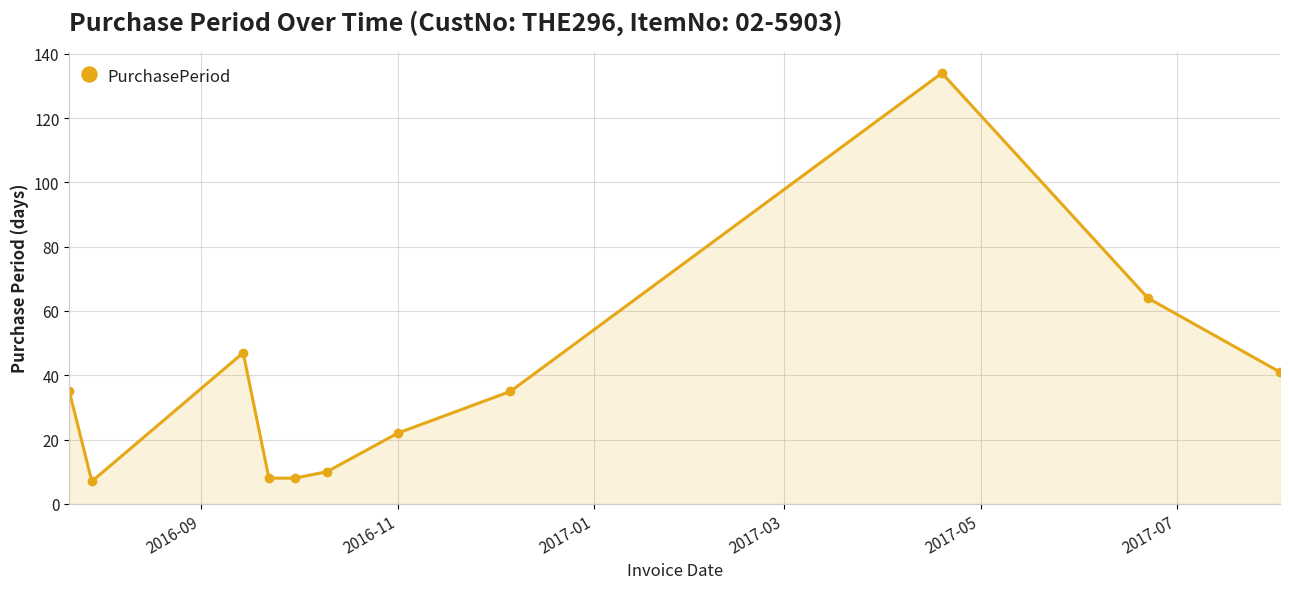

What is the minimum value shown in the chart?

7